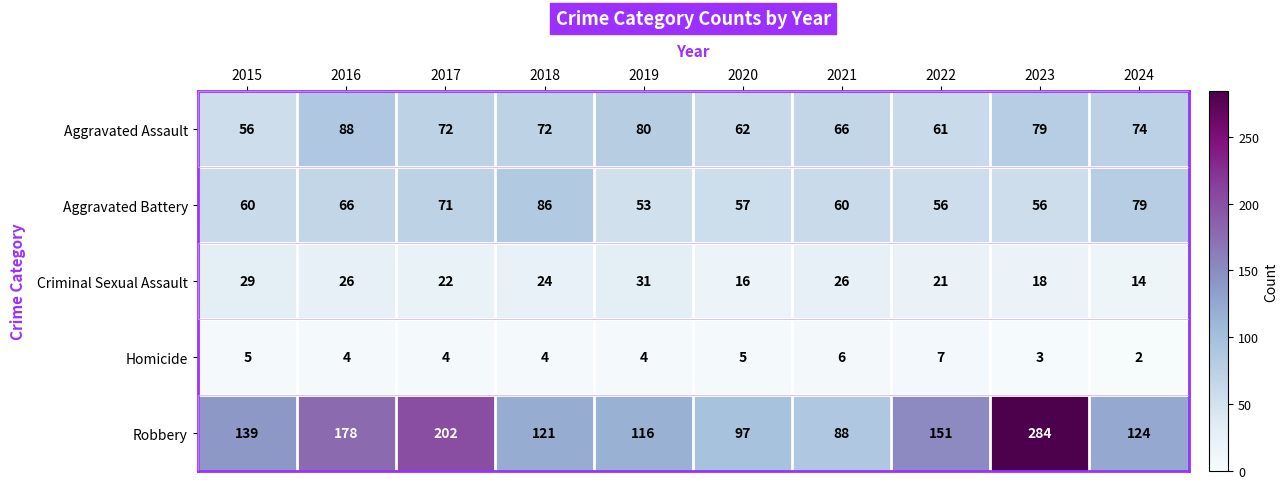

How many values in the Aggravated Battery series are below 60?

4